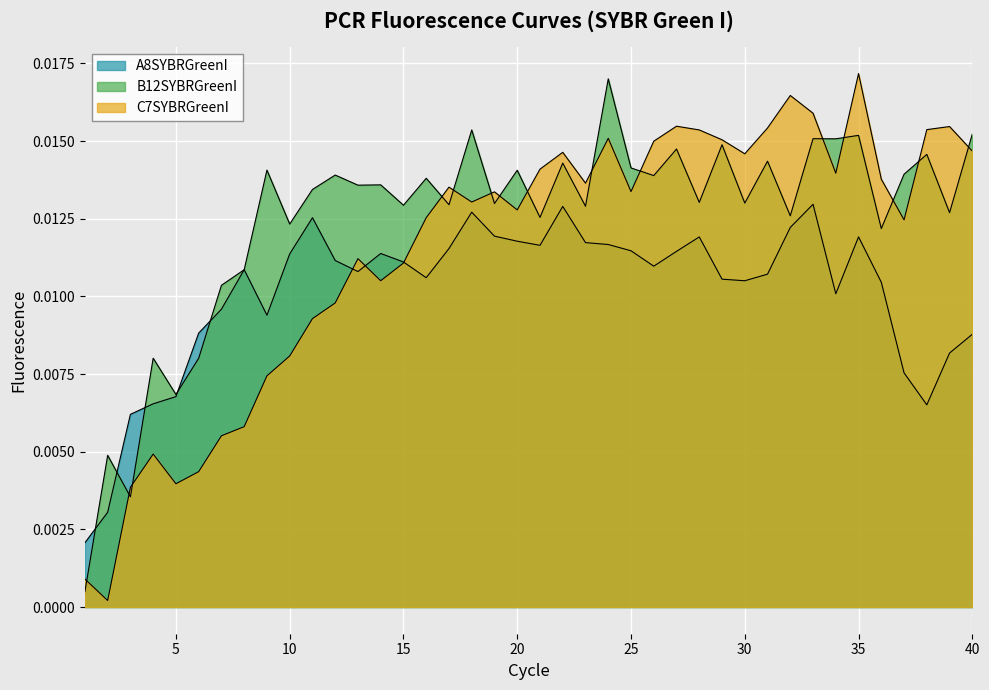

True or false: B12SYBRGreenI has more than 2 interior local peaks.

True